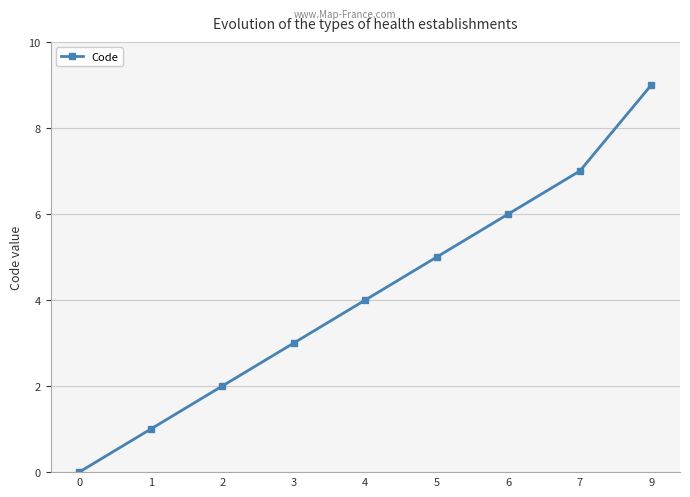

What is the sum of the values at 3 and 5?

8